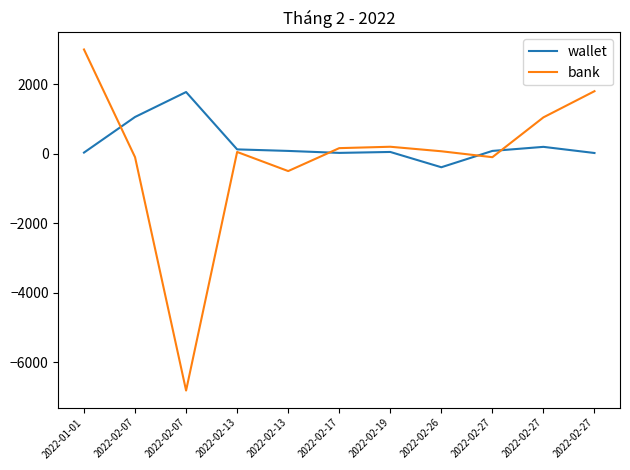

How many lines are shown in the chart?

2